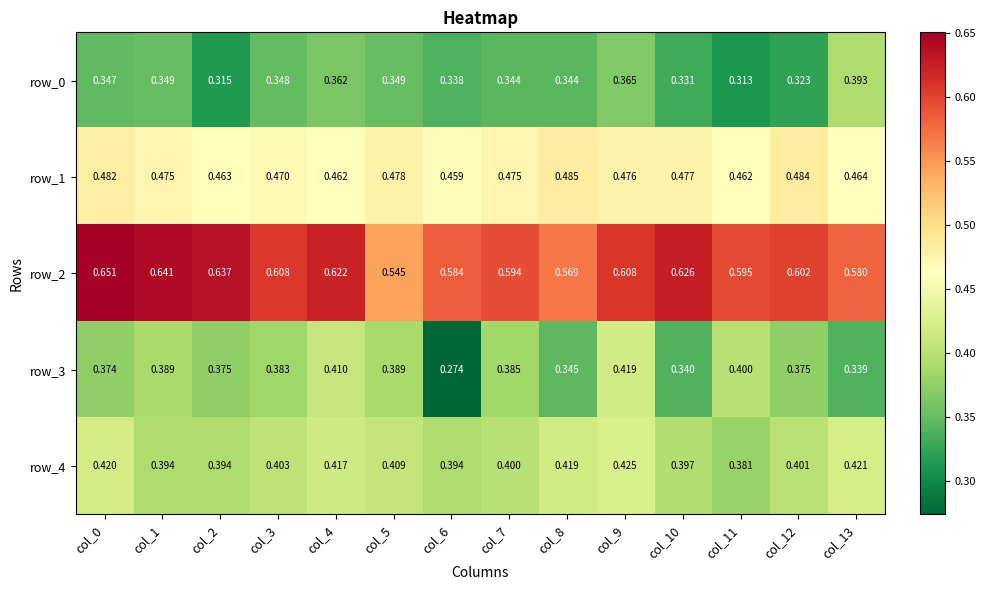

What is the difference between the highest and lowest values at col_5?

0.2